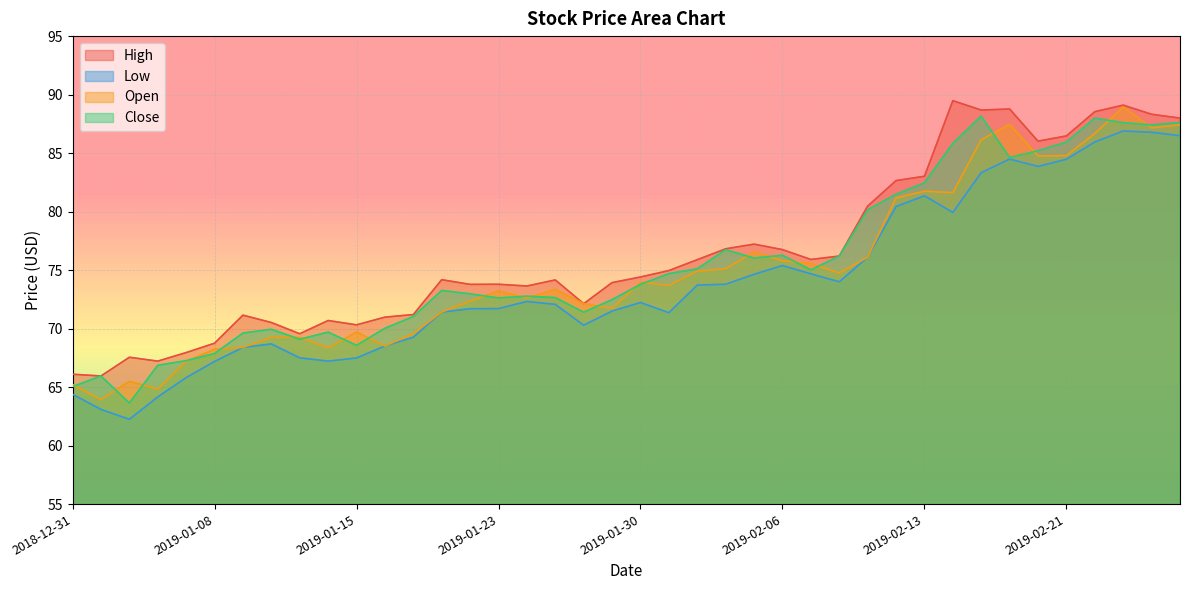

At which label is Low closest to 74?

2019-02-08